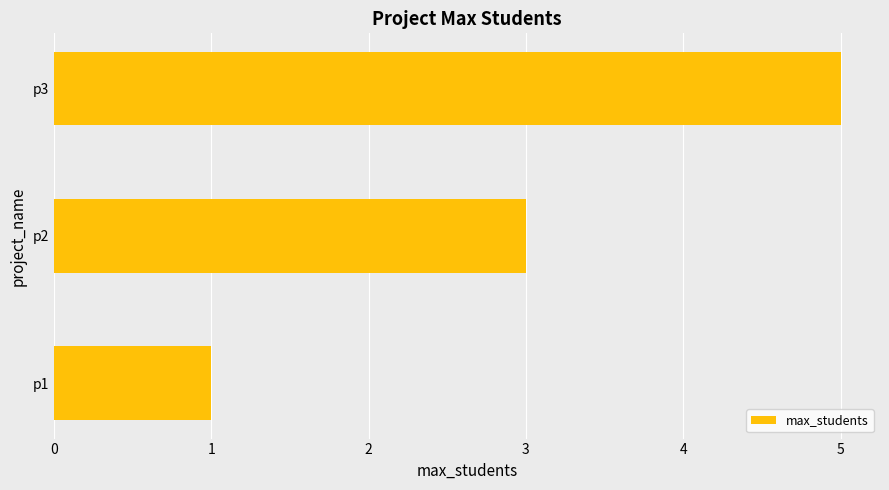

What is the maximum value shown in the chart?

5